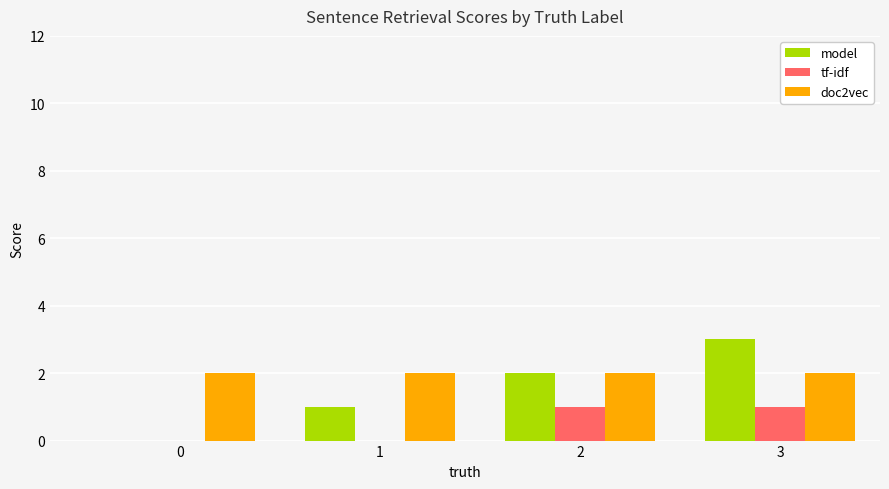

Is it true that tf-idf equals 2 at 2?

False